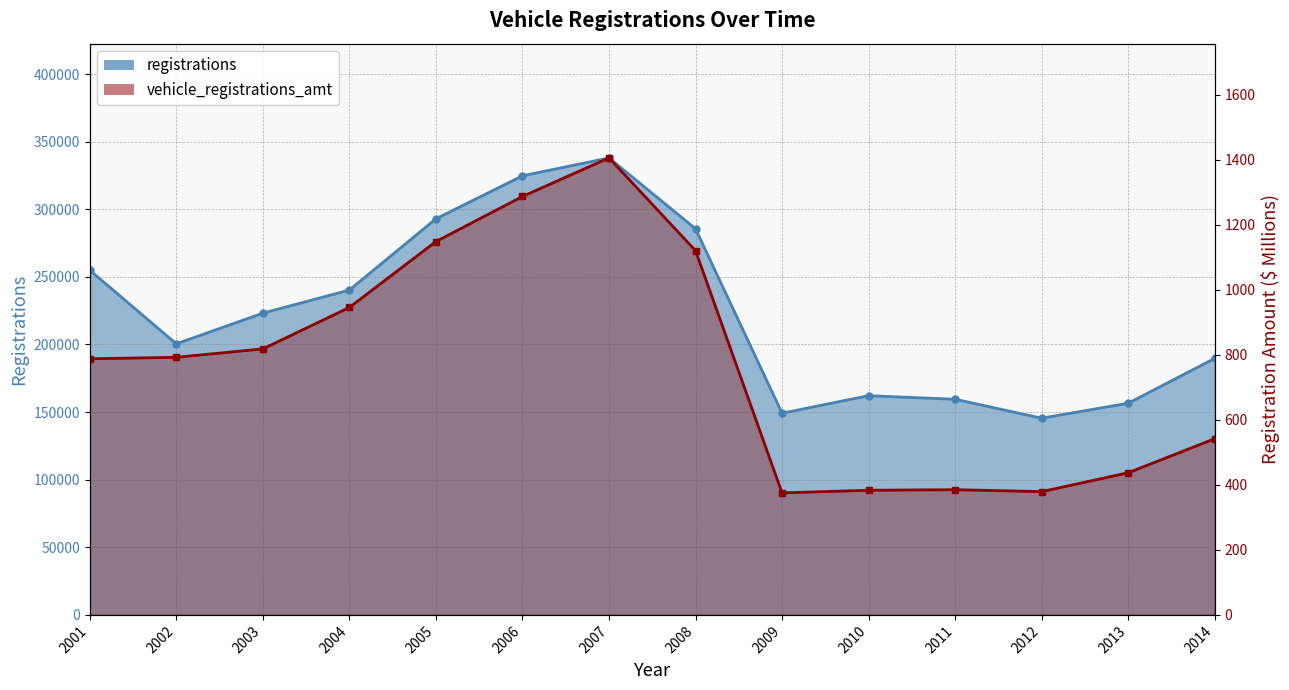

Which series has the widest spread of values?

registrations